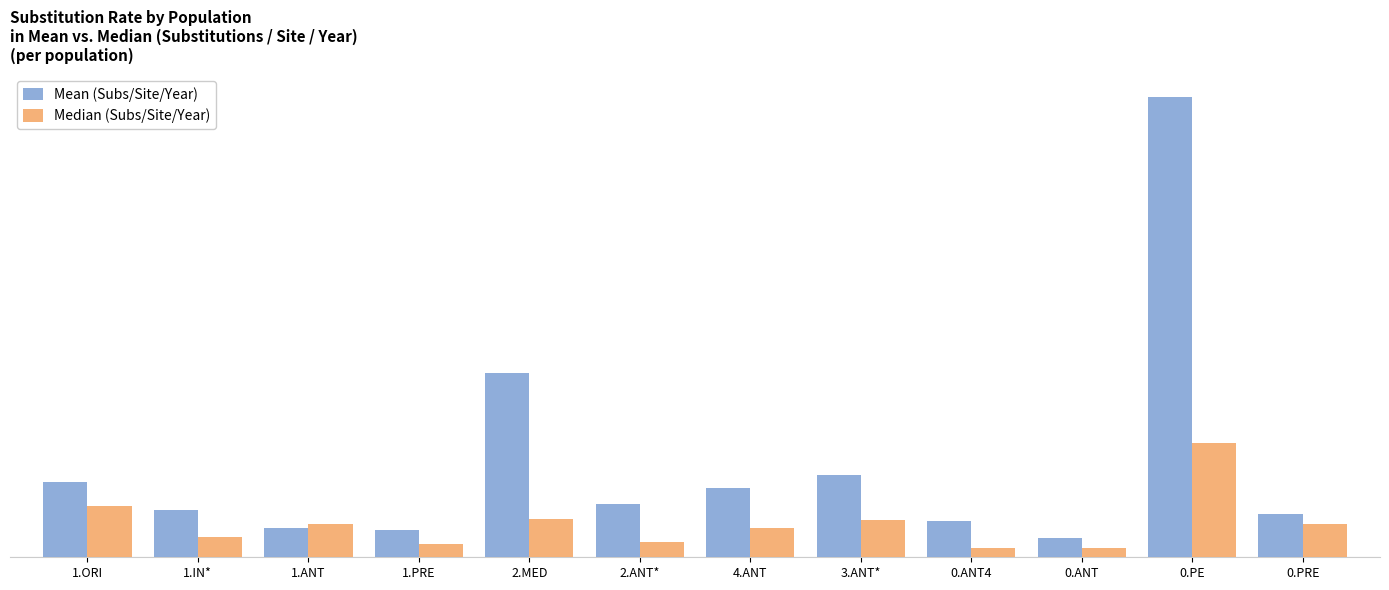

What is the label of the 11th bar from the right?

1.IN*